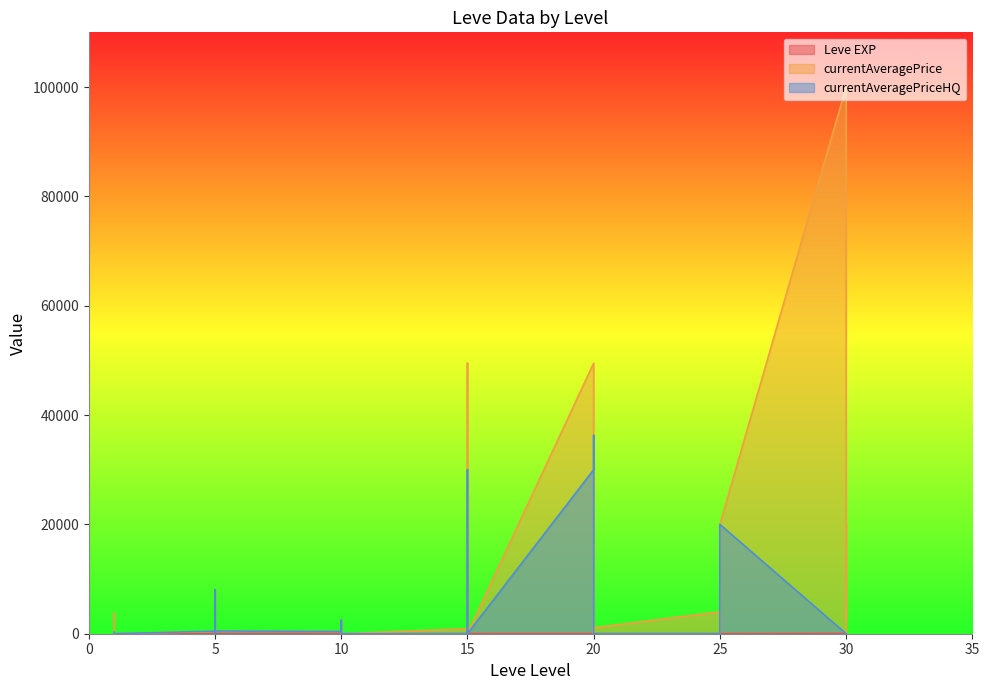

What is the difference between the maximum and second lowest values in the currentAveragePrice series?

100000